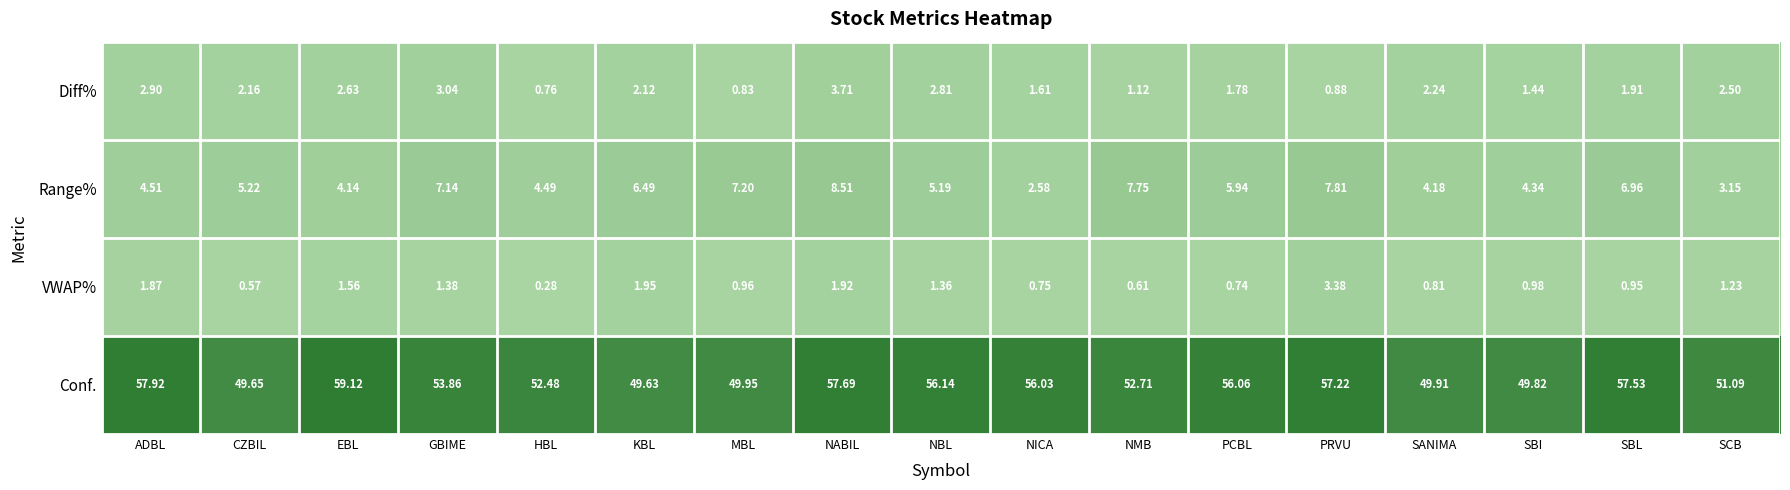

Which series has the largest range (max minus min)?

Conf.